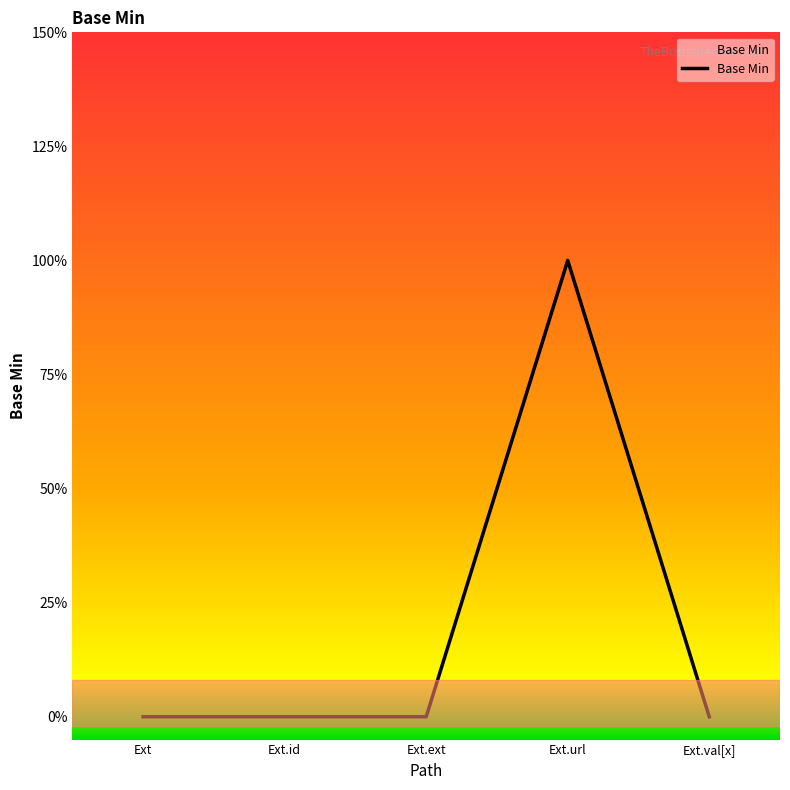

The chart shows a value of 0 at Ext.id. True or false?

False